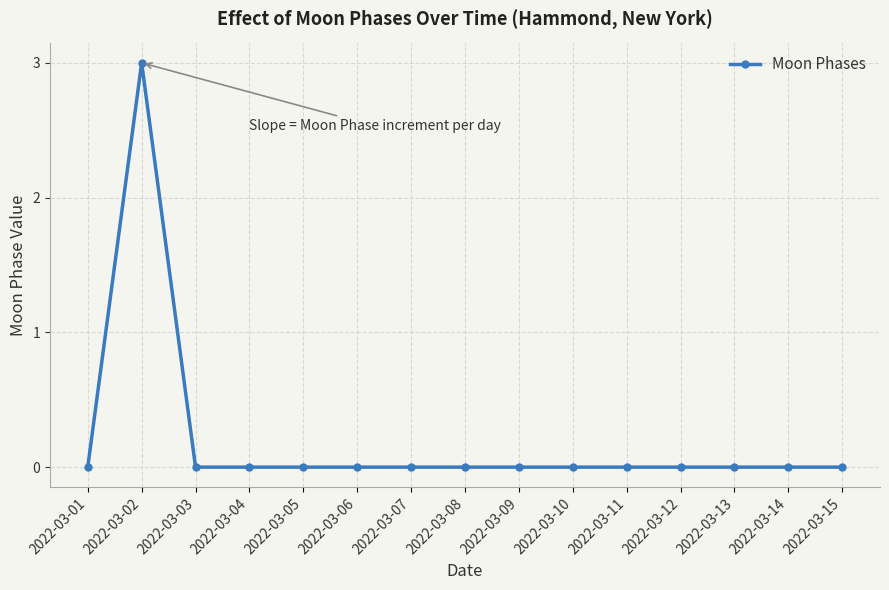

How many data points does each series have?

15